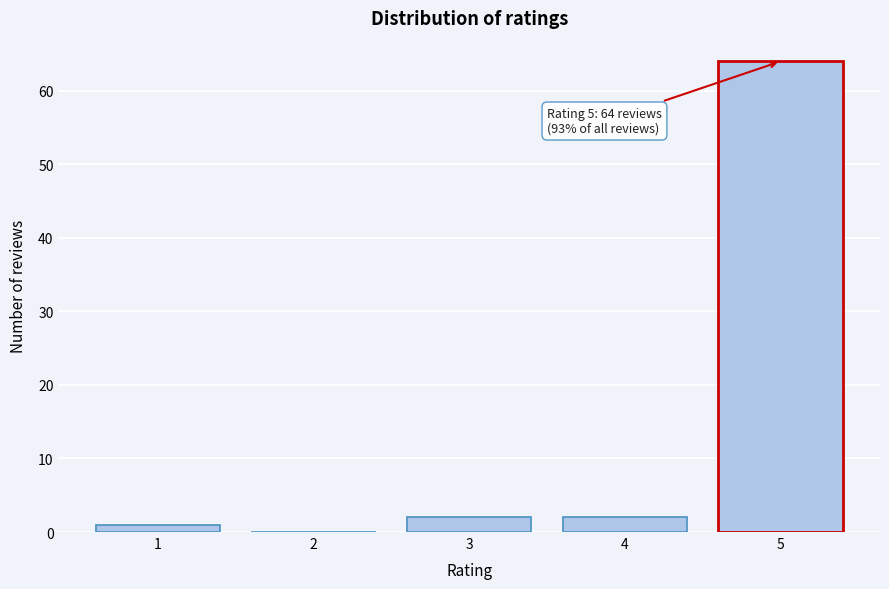

Reading right to left, list all the values displayed in this chart.

5=64	4=2	3=2	2=0	1=1